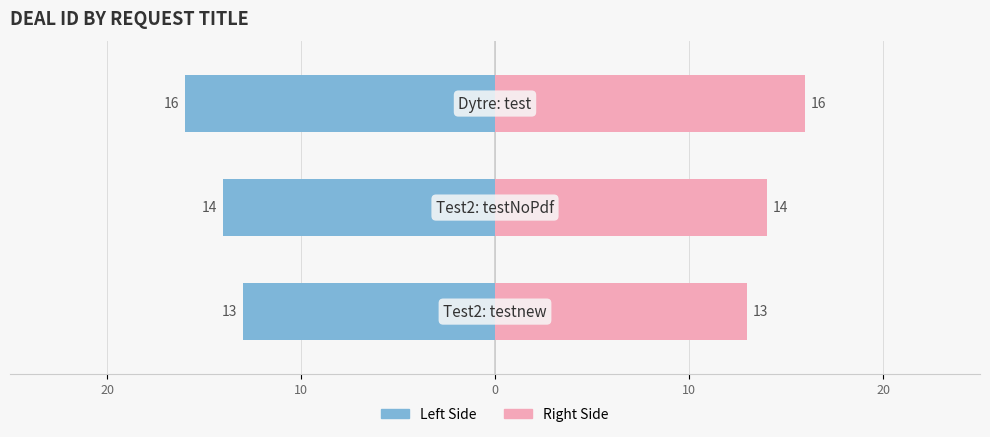

The Deal ID (Left) series shows -23 at 0. True or false?

False